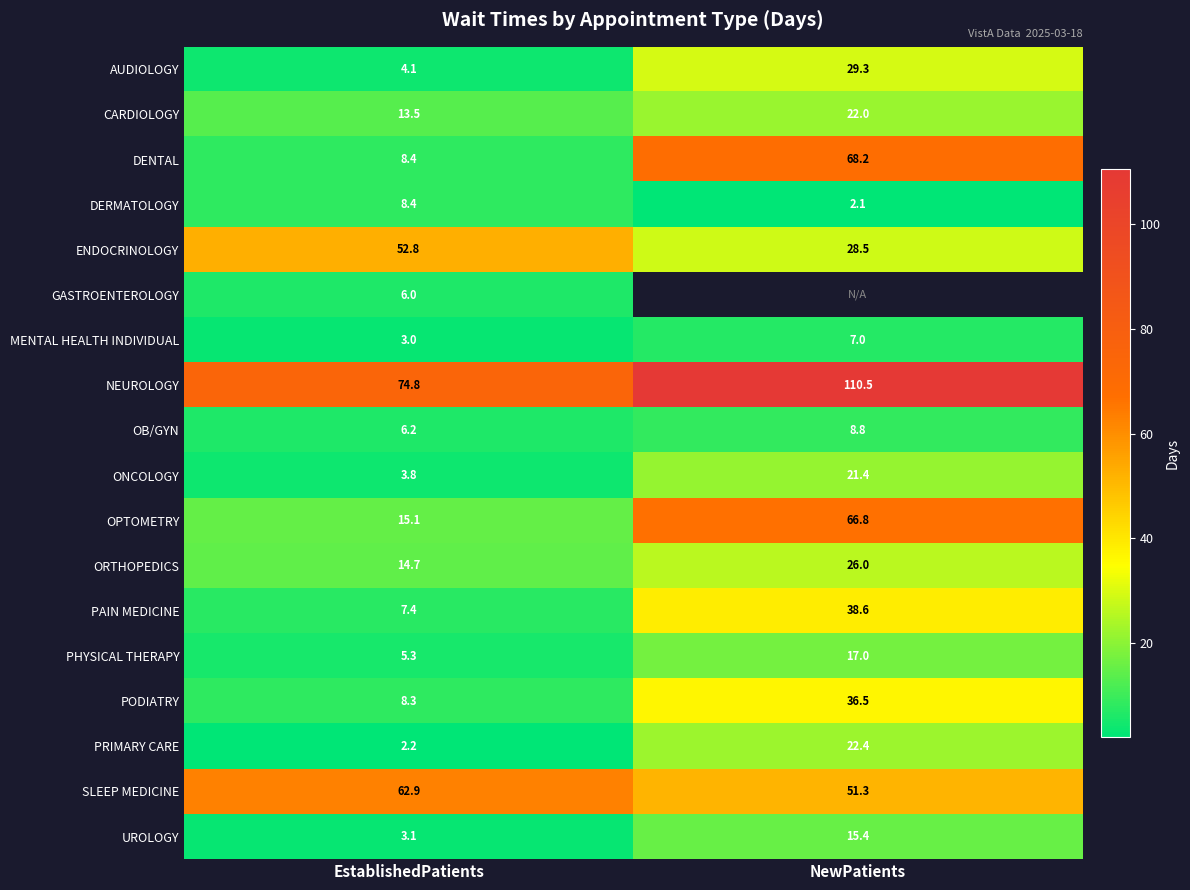

How many values in the AUDIOLOGY series are below 29?

1